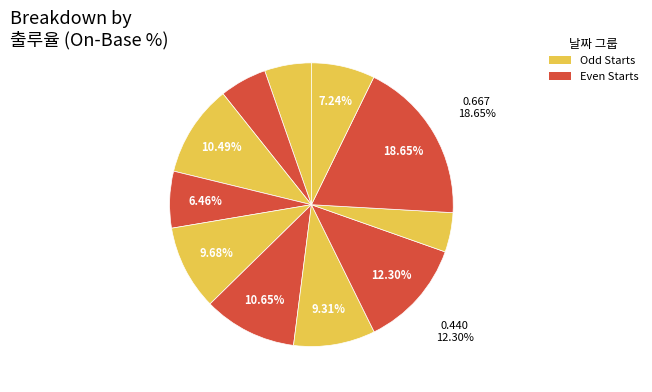

How many segments does this pie chart have?

11